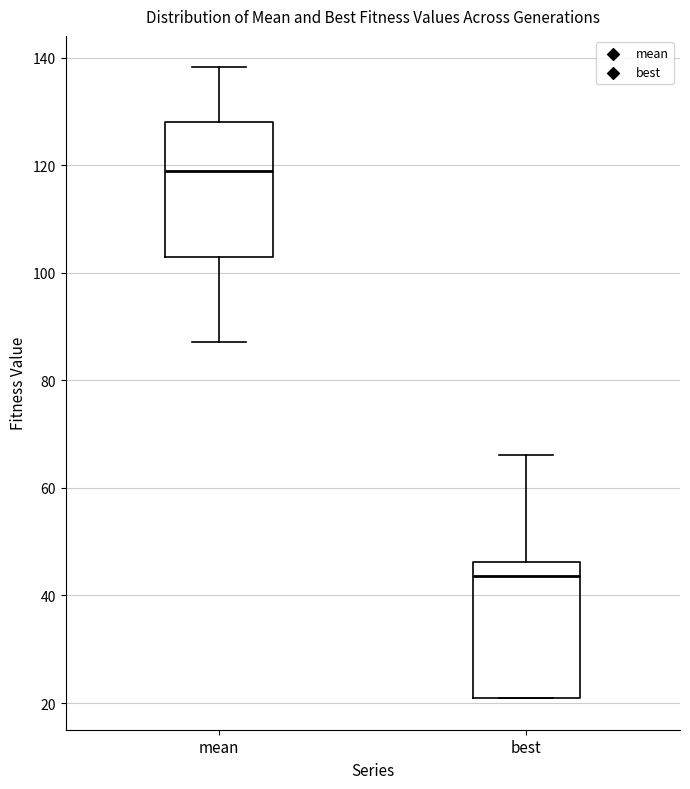

Reading left to right, transcribe this box plot: for each box, give where its median line is, the range the box spans, and where its two whiskers end, as read against the y-axis. The values are not printed on the chart, so give them approximately, as read against the axis.

mean: median 118, box 102 to 128, whiskers 88 to 138
best: median 44, box 20 to 46, whiskers 20 to 66